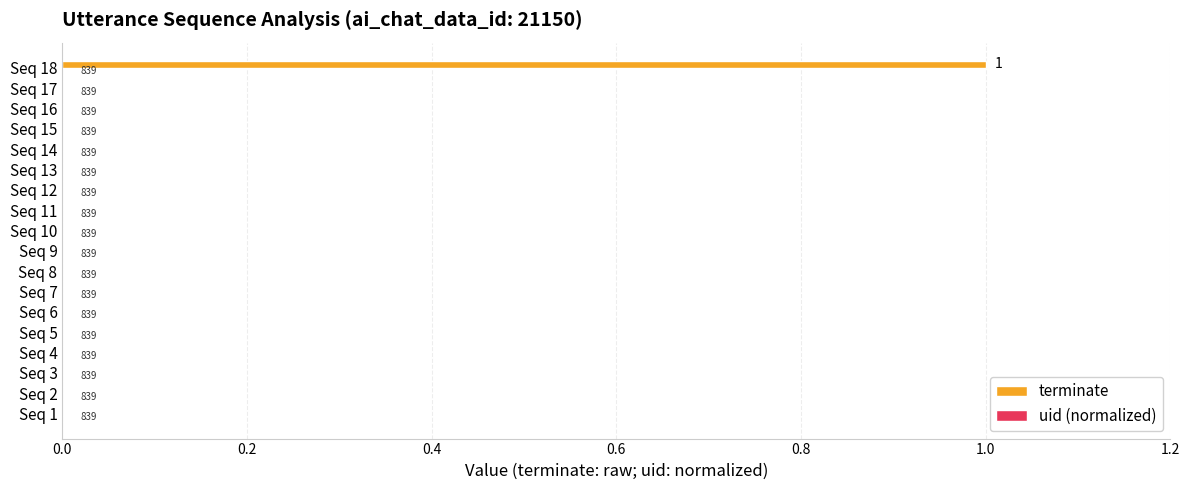

Are the bars horizontal?

Yes